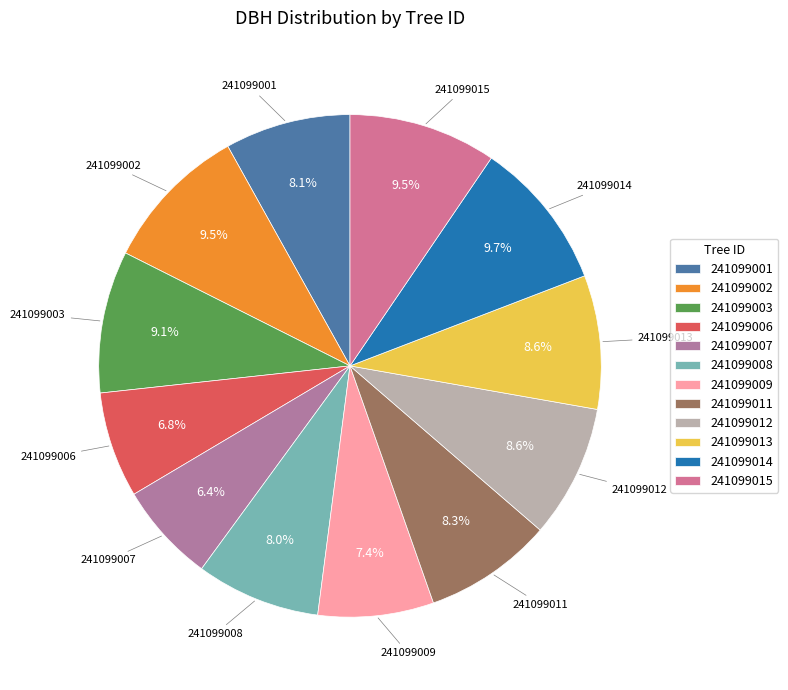

To the nearest percent, what is the combined percentage of 241099014 and 241099001?

18%